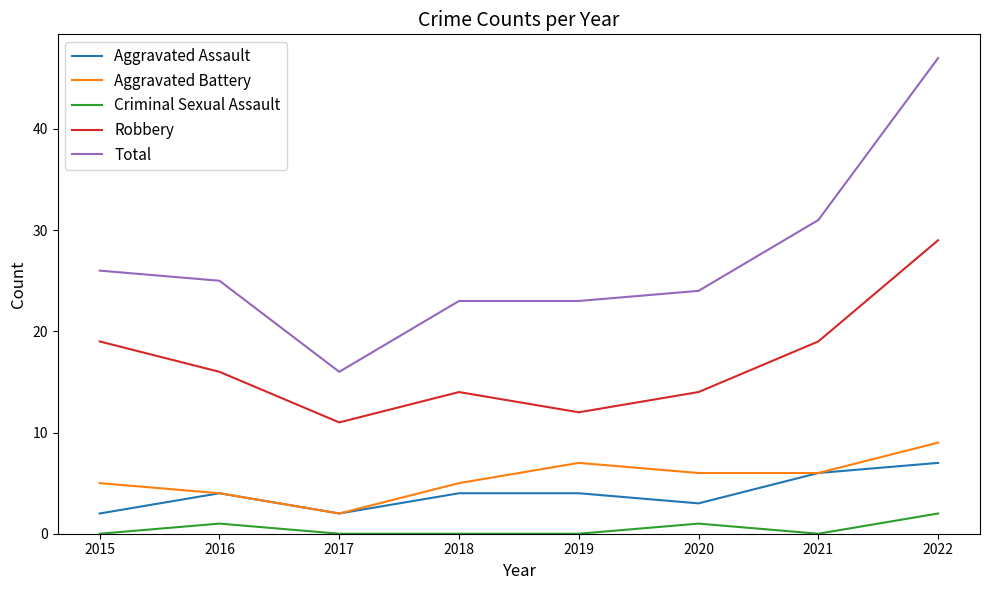

What is the sum of the Robbery values at 2015 and 2018?

33